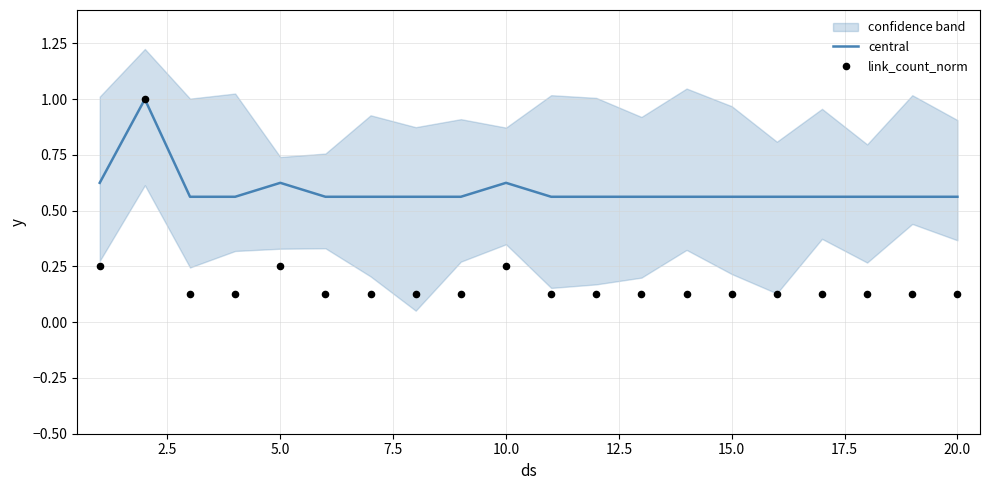

Which series has the widest spread of Y values?

link_count_norm